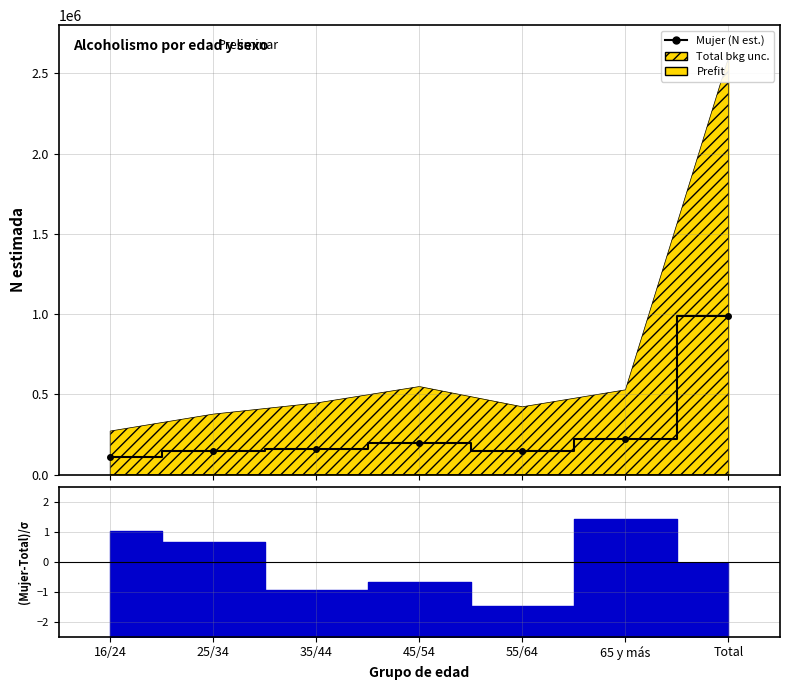

List the labels in order of value, largest first.

Total, 65 y más, 45/54, 35/44, 25/34, 55/64, 16/24